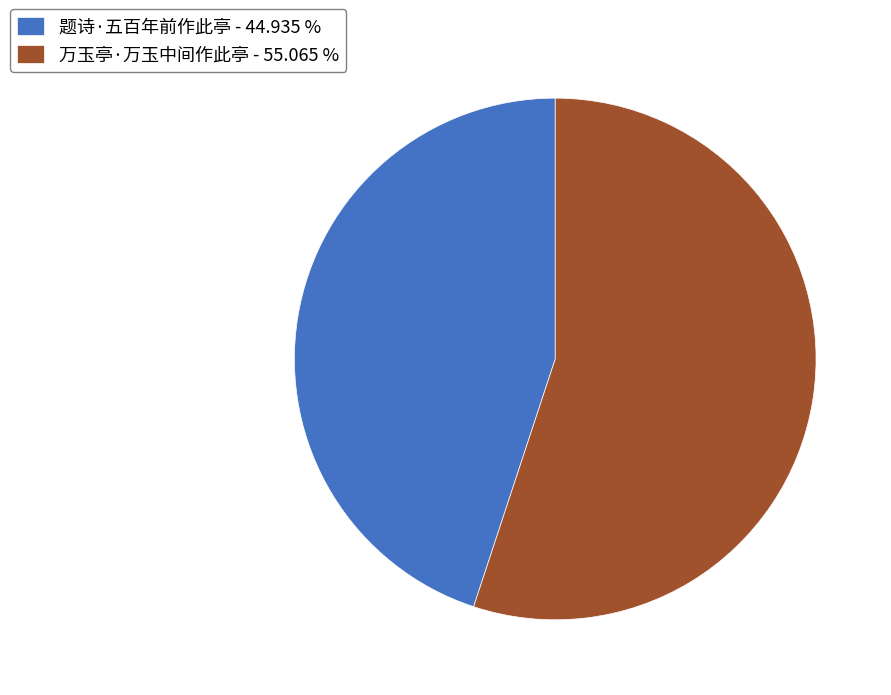

Which category has the smallest portion of the pie?

题诗·五百年前作此亭